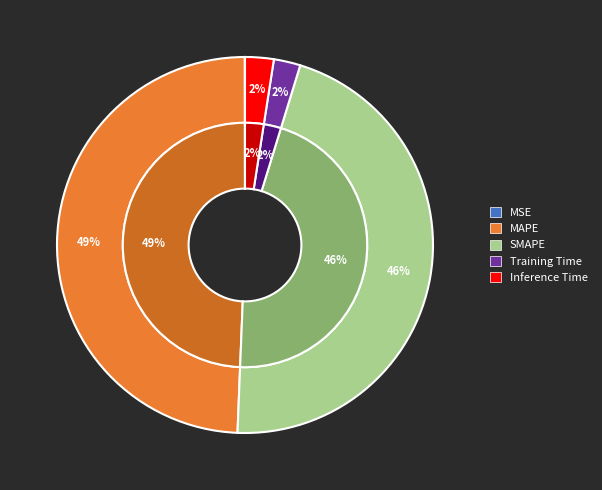

Which category has the smallest portion of the pie?

MSE